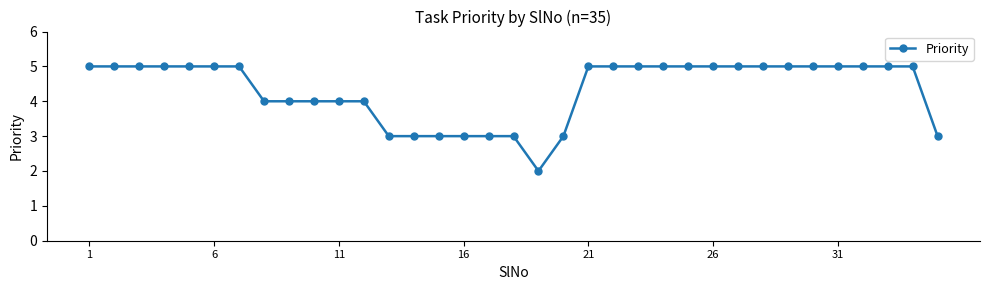

What is the maximum value shown in the chart?

5